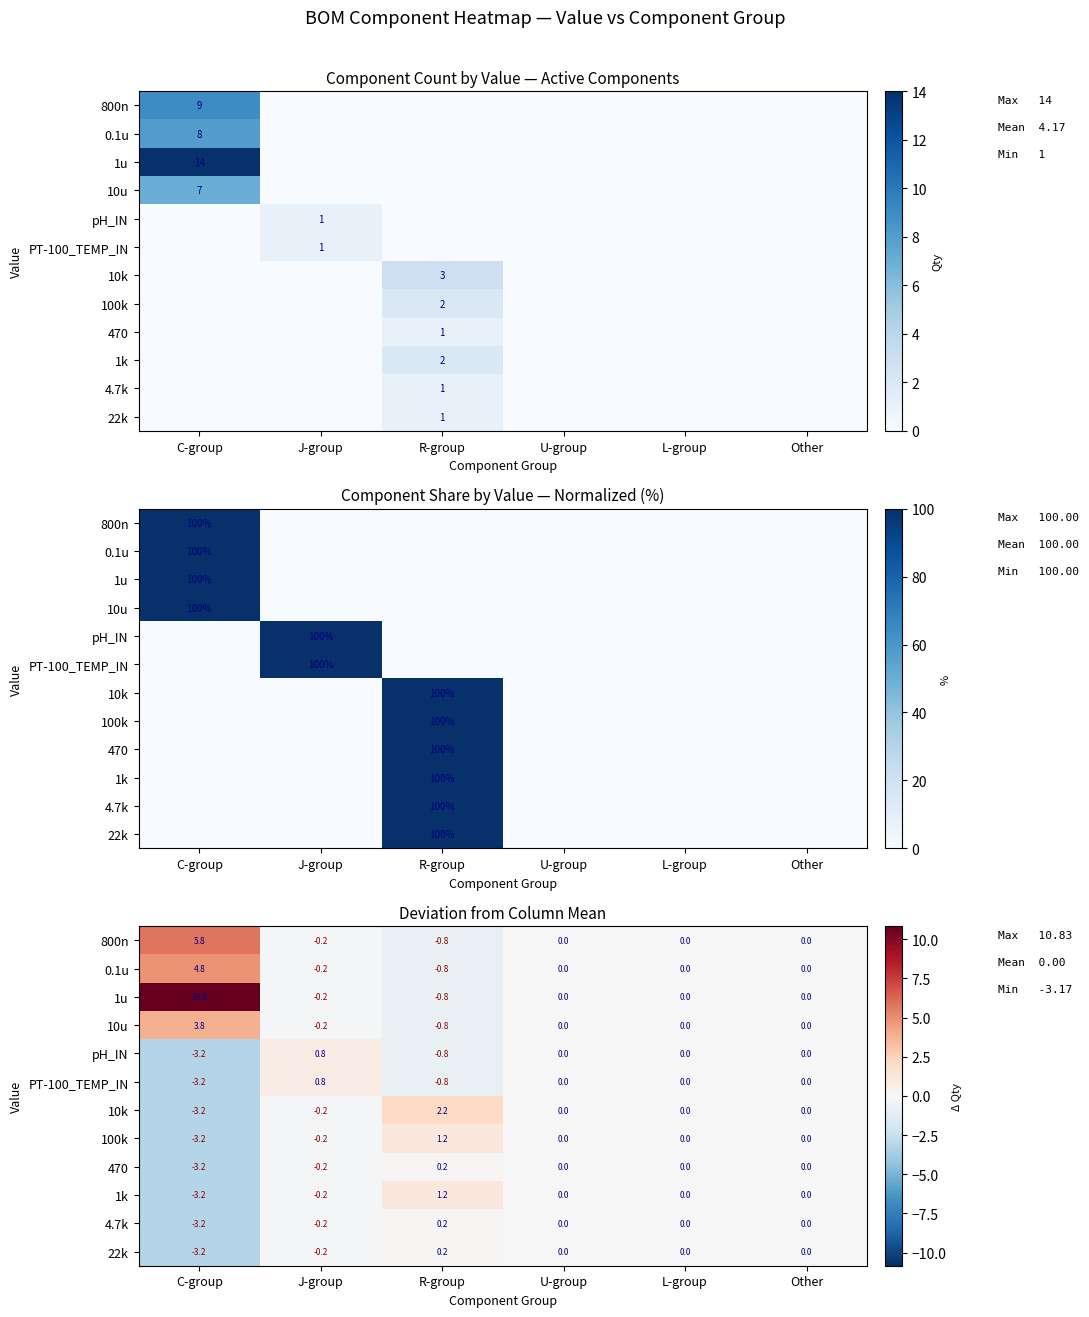

What is the difference between the 1u values at R-group and J-group?

0.7